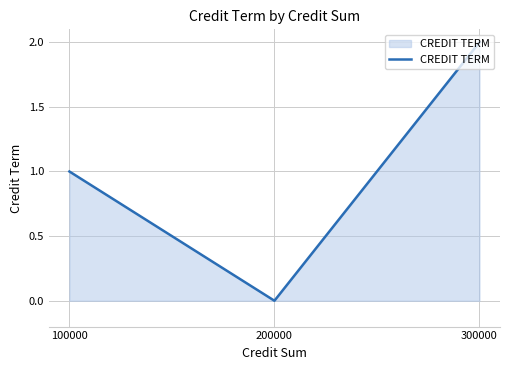

What is the difference between the values at 200000 and 300000?

2